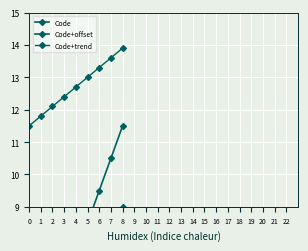

Reading left to right, list all the values displayed in this chart.

Code: 1.0	2.0	3.0	4.0	5.0	6.0	7.0	8.0	9.0
Code+offset: 3.5	4.5	5.5	6.5	7.5	8.5	9.5	10.5	11.5
Code+trend: 11.5	11.8	12.1	12.4	12.7	13.0	13.3	13.6	13.9